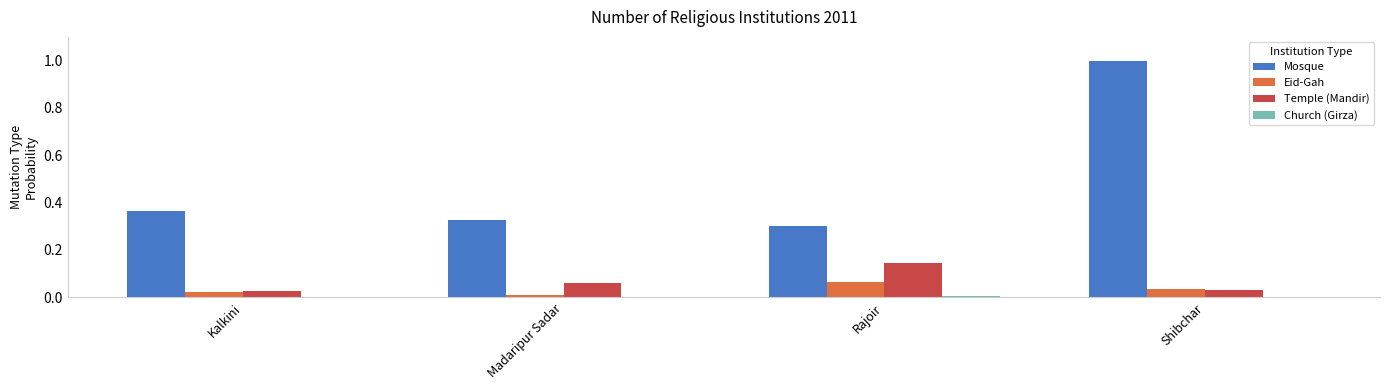

At which category is the sum across all series the highest?

Shibchar